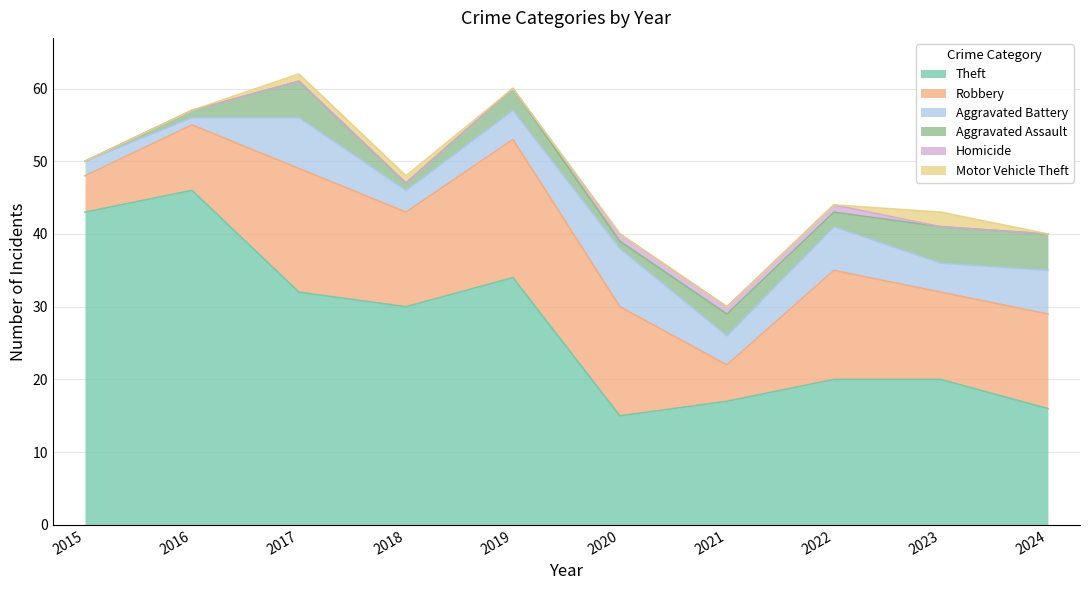

Where is the first local minimum for Aggravated Assault?

2018